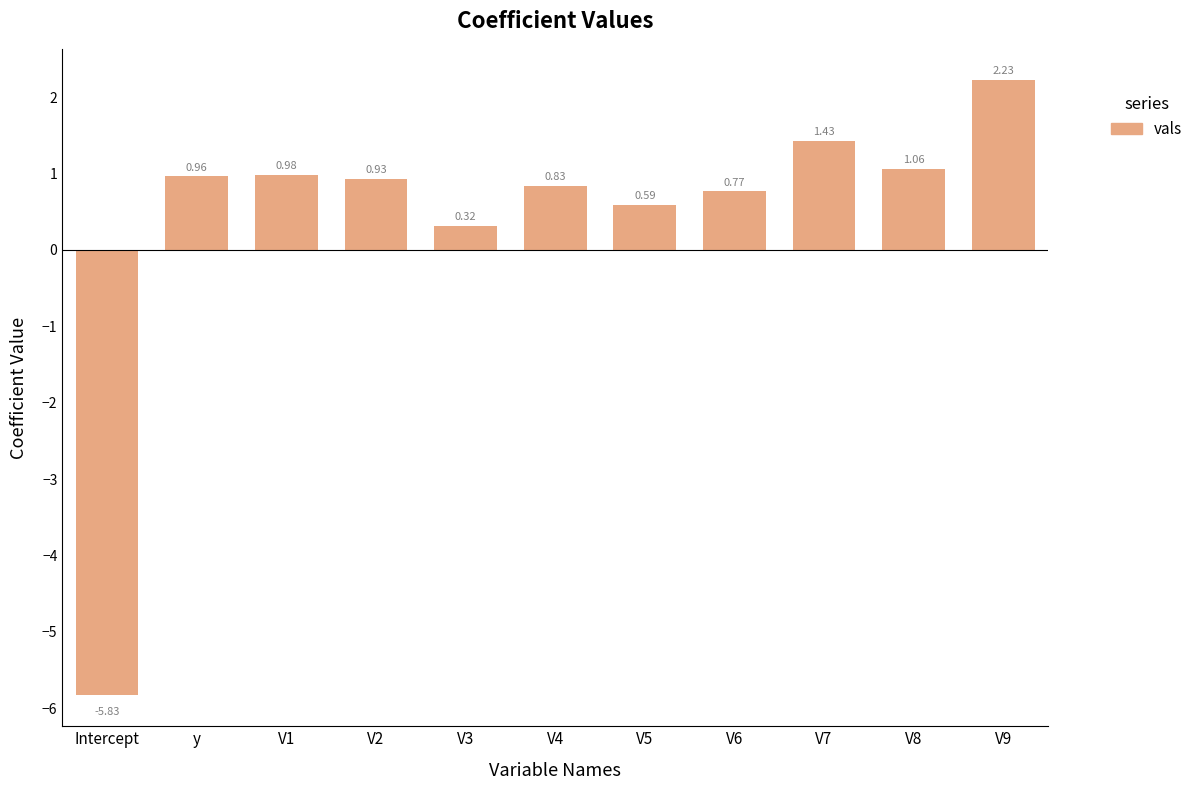

What is the sum of the values at y and V7?

2.4